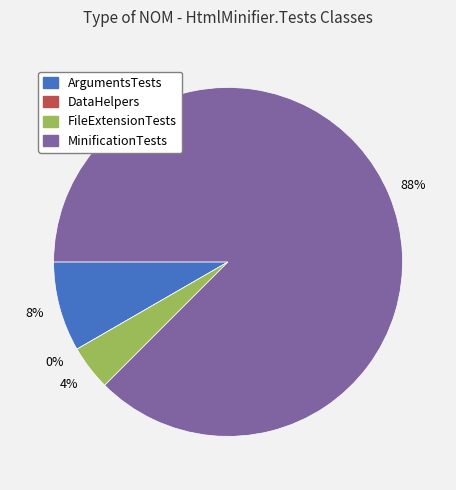

Is it true that MinificationTests is 88% of the pie?

True